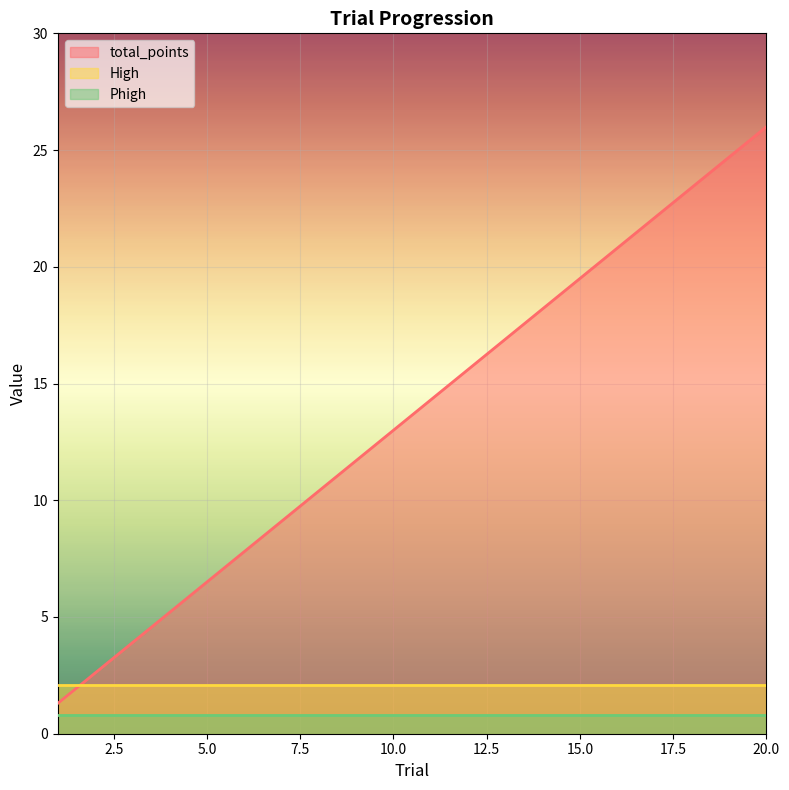

What is the value of the total_points point at the 9th from the left?

11.7